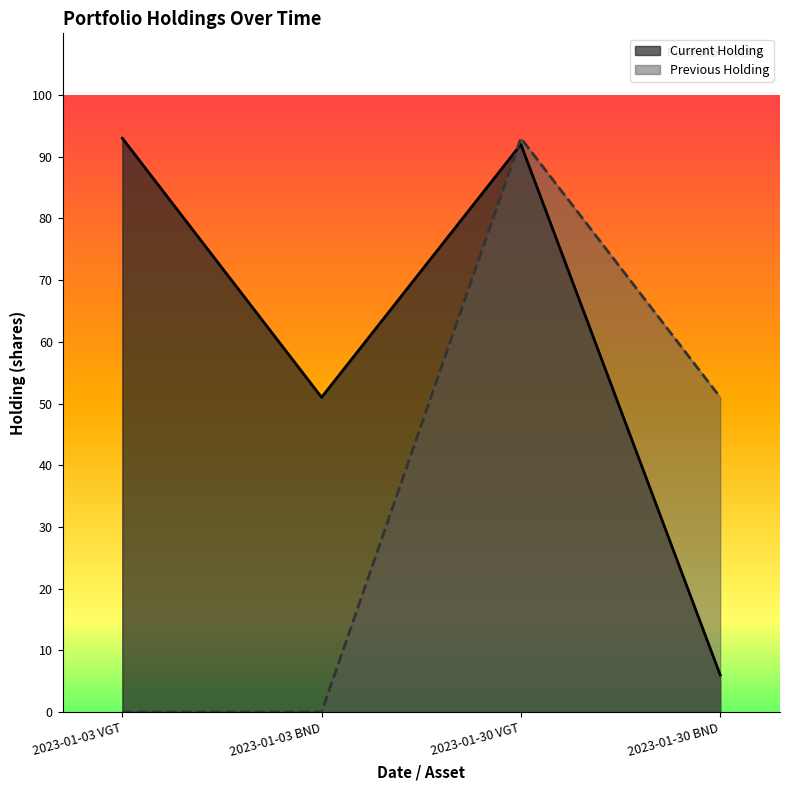

Read the Previous Holding value at 2023-01-30 BND.

51